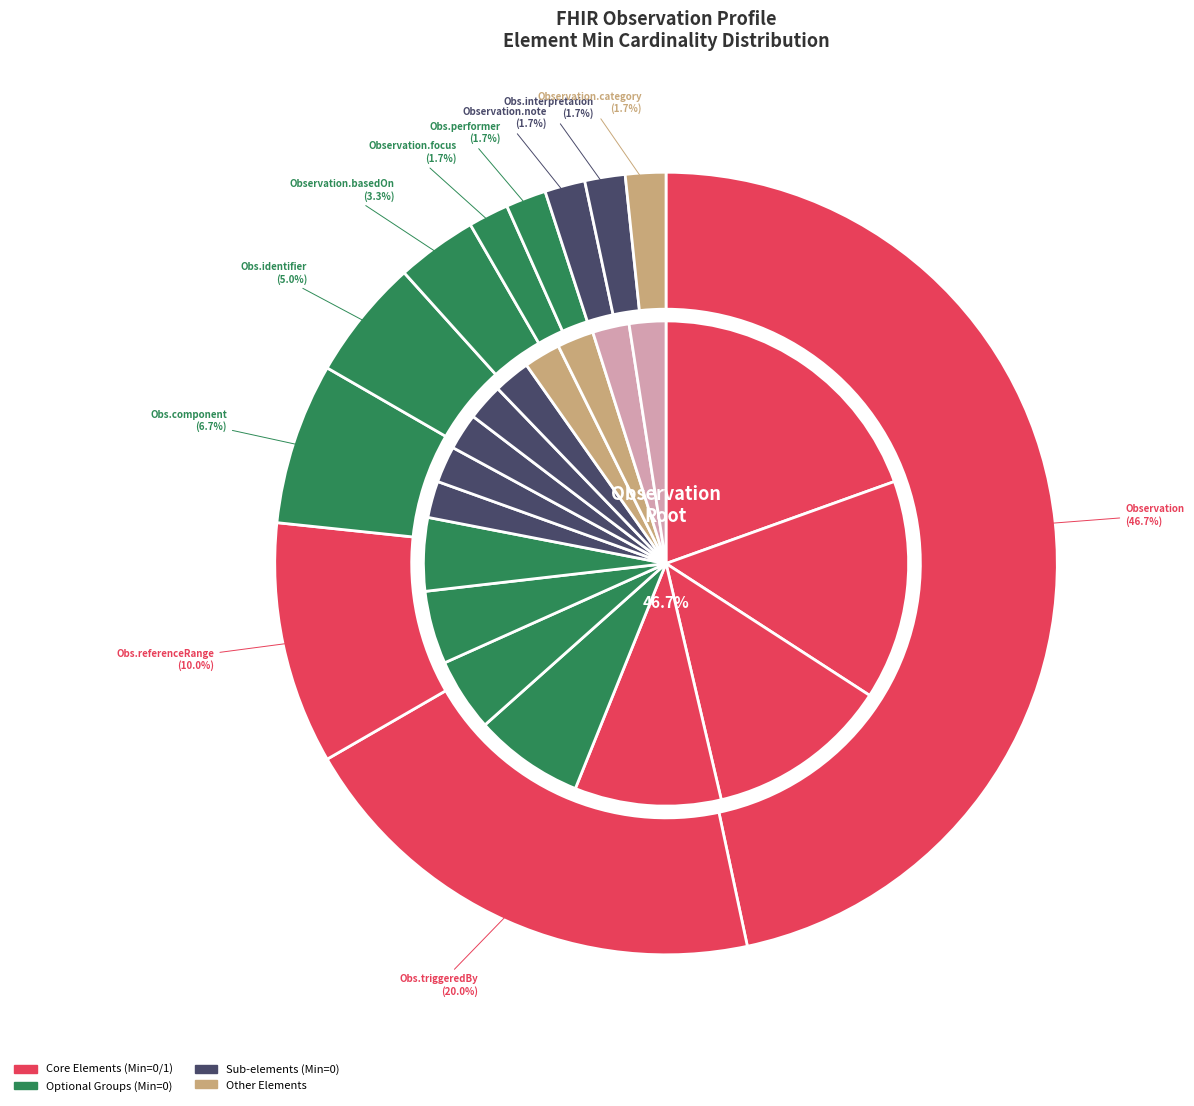

How much of the chart is everything except Observation.basedOn?

96.7%